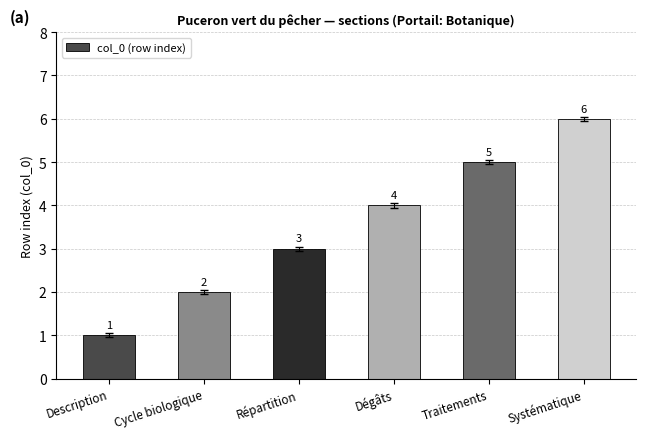

List the labels in order of value, smallest first.

Description, Cycle biologique, Répartition, Dégâts, Traitements, Systématique